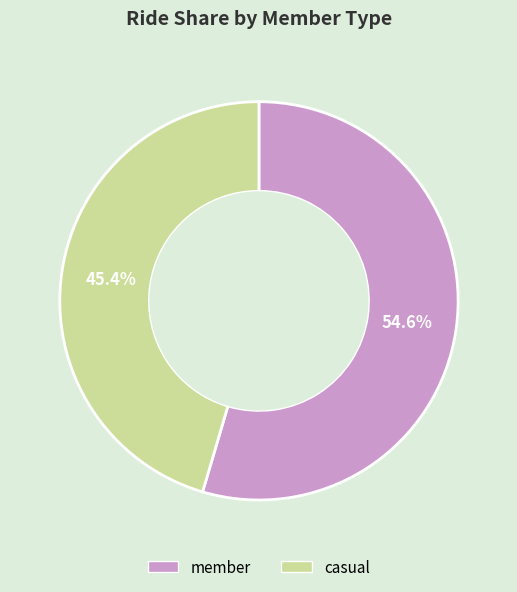

To the nearest percent, what percentage of the pie is casual?

45%